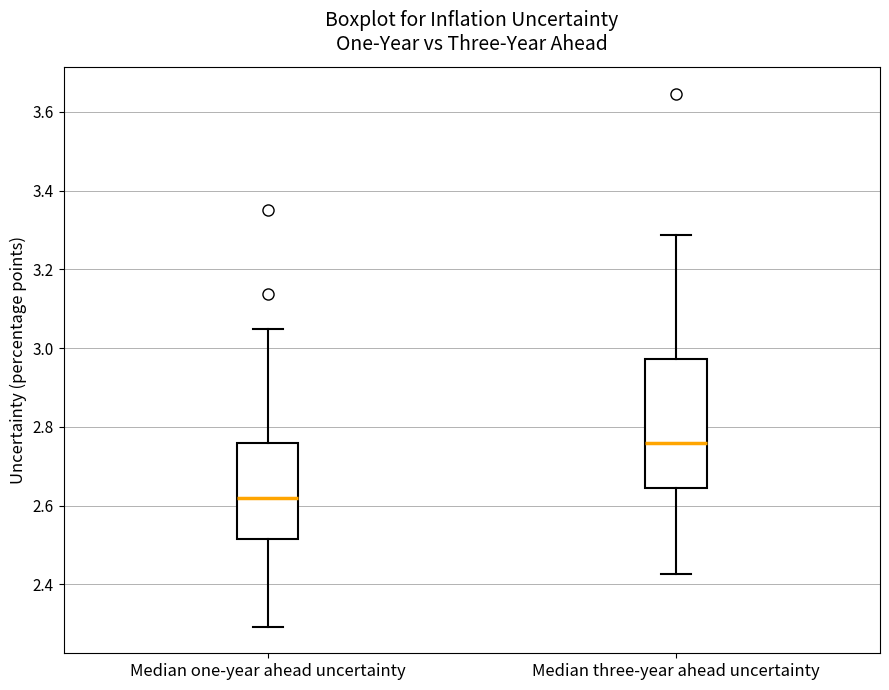

Which box's median line is the highest?

Median three-year ahead uncertainty